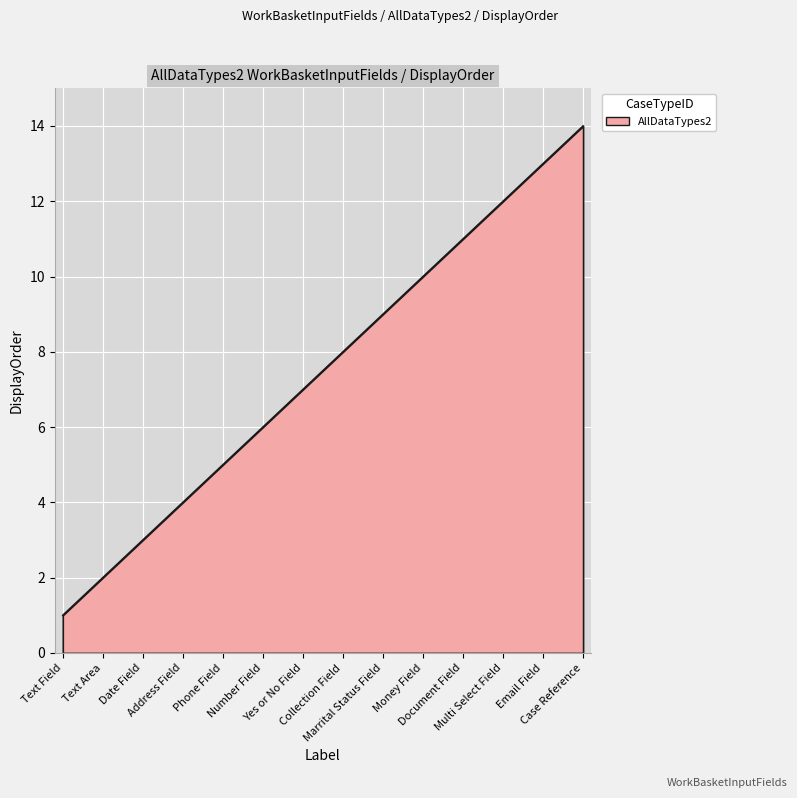

Rank the categories by value from lowest to highest.

Text Field, Text Area, Date Field, Address Field, Phone Field, Number Field, Yes or No Field, Collection Field, Marrital Status Field, Money Field, Document Field, Multi Select Field, Email Field, Case Reference